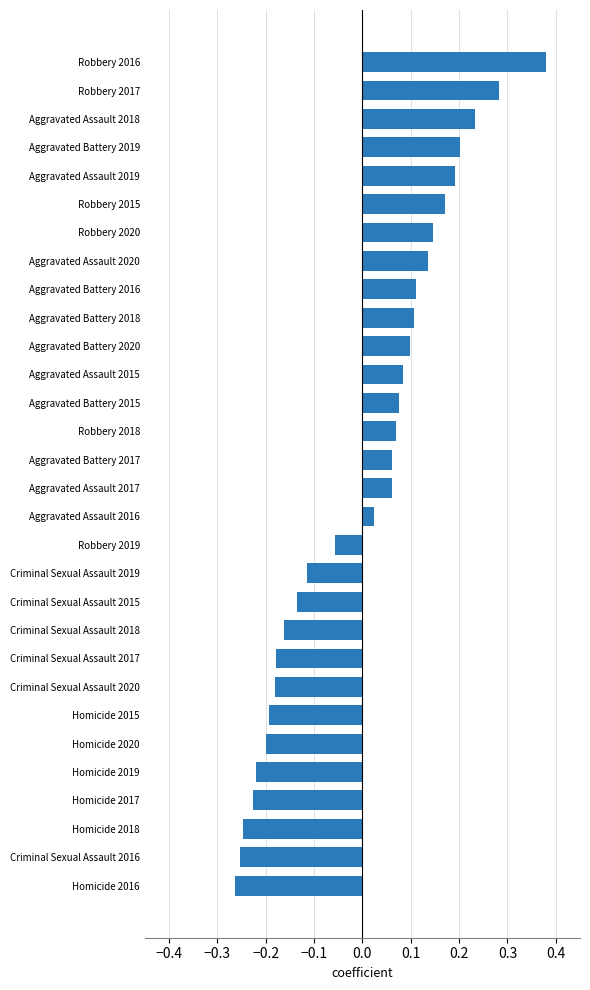

At which label is the value closest to 0?

Aggravated Assault 2016